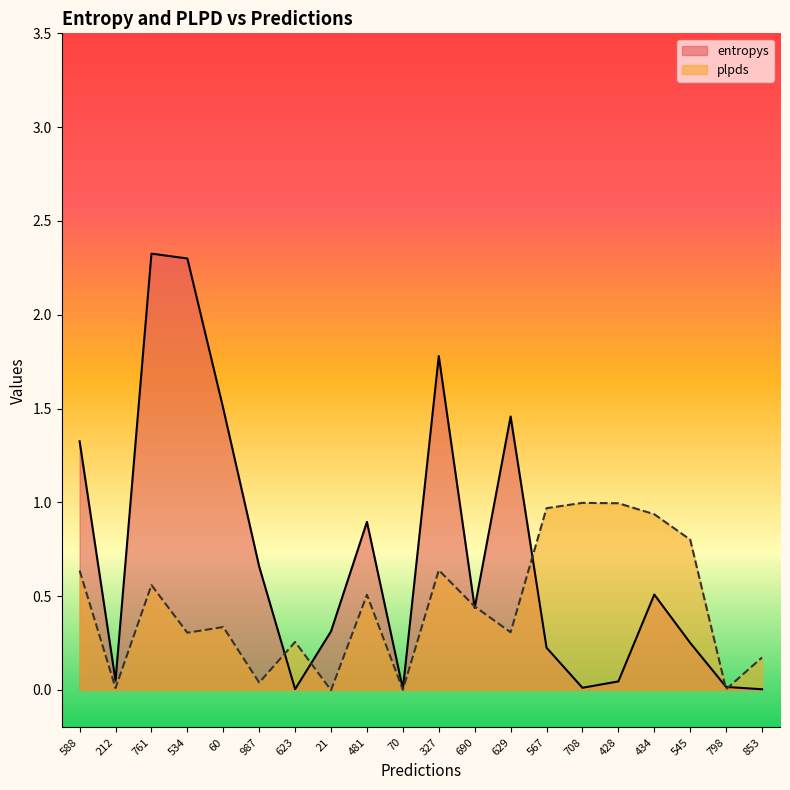

What are all the series names shown in the legend?

entropys, plpds